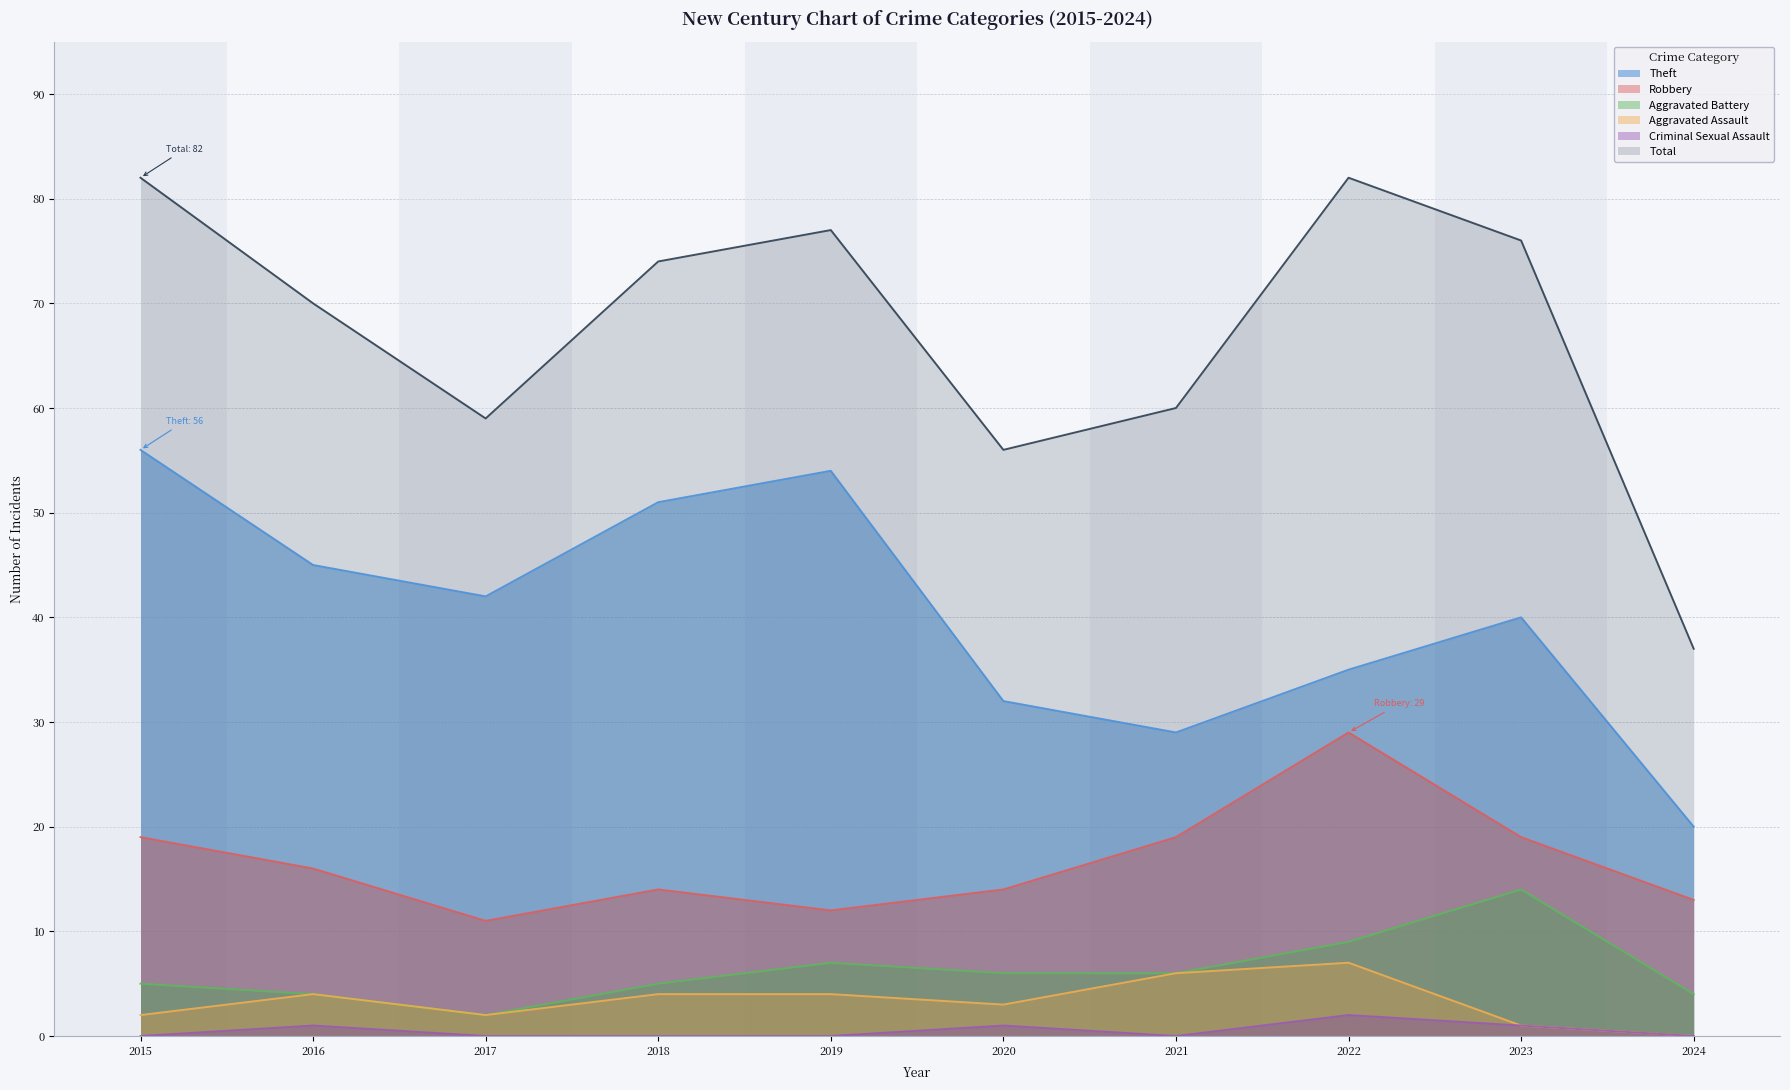

How many distinct data groups are displayed?

6